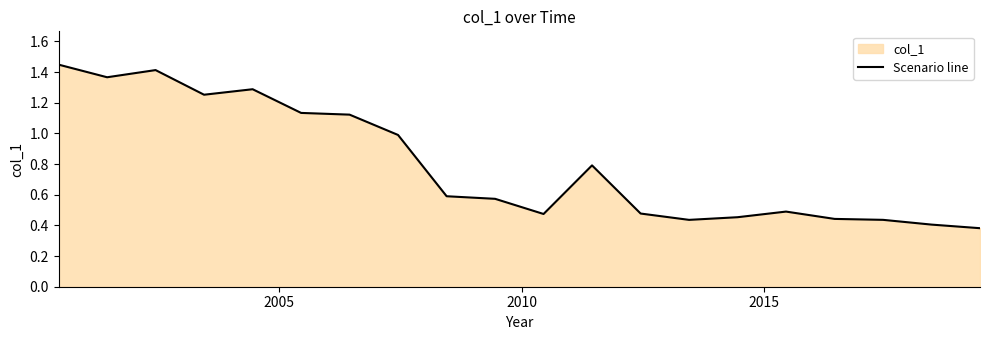

Does the chart have visible grid lines?

No